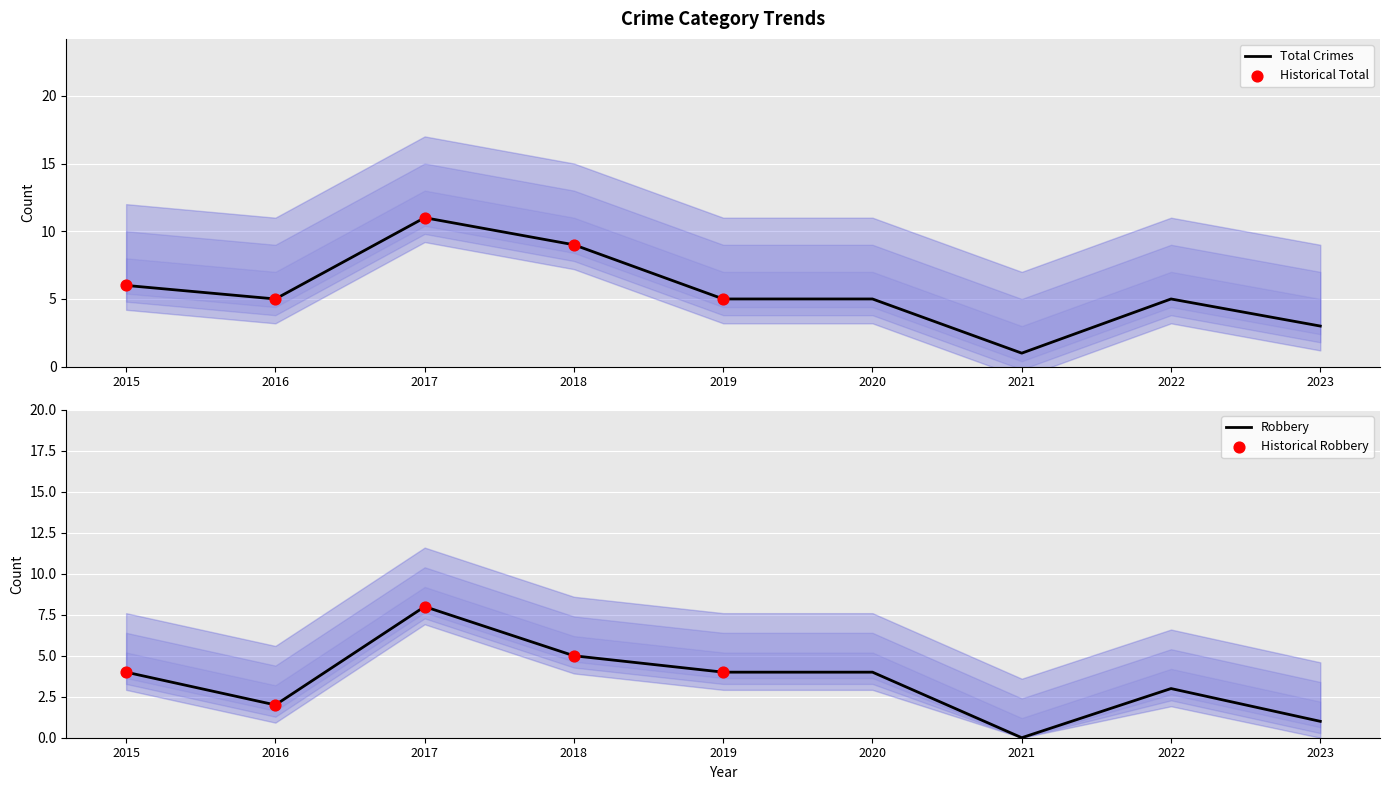

At how many categories does at least one series exceed 10?

1